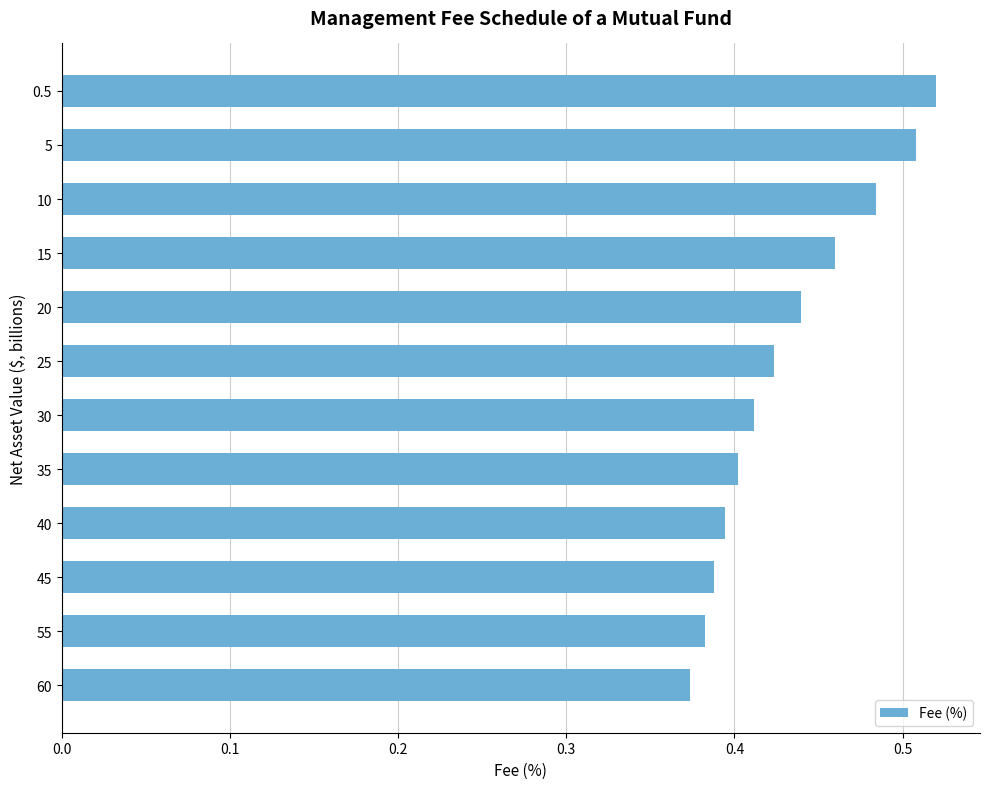

The chart shows a value of 0.2 at 30. True or false?

False